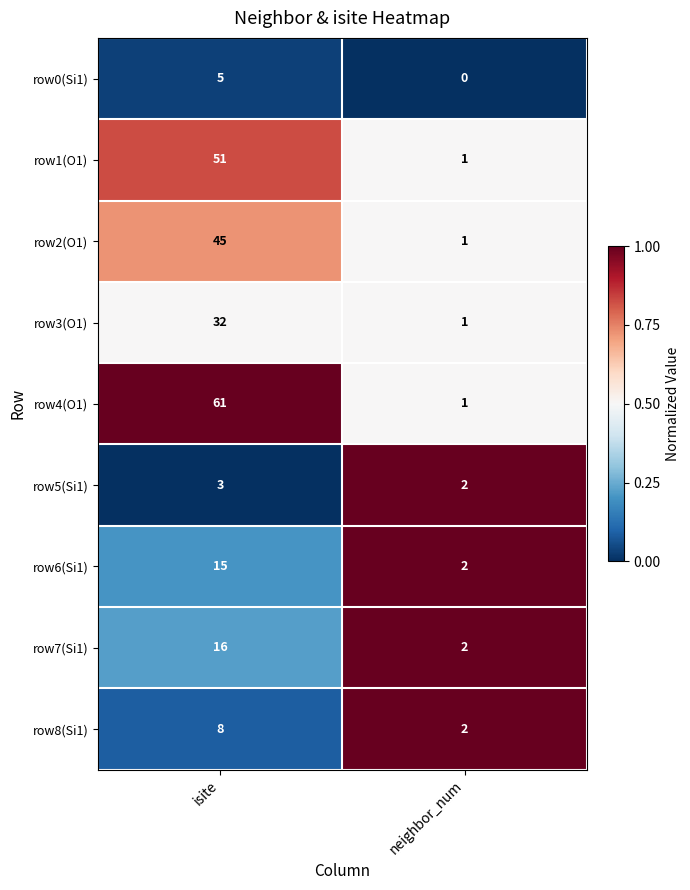

Reading right to left, list all the values displayed in this chart.

row0(Si1): 0	5
row1(O1): 1	51
row2(O1): 1	45
row3(O1): 1	32
row4(O1): 1	61
row5(Si1): 2	3
row6(Si1): 2	15
row7(Si1): 2	16
row8(Si1): 2	8